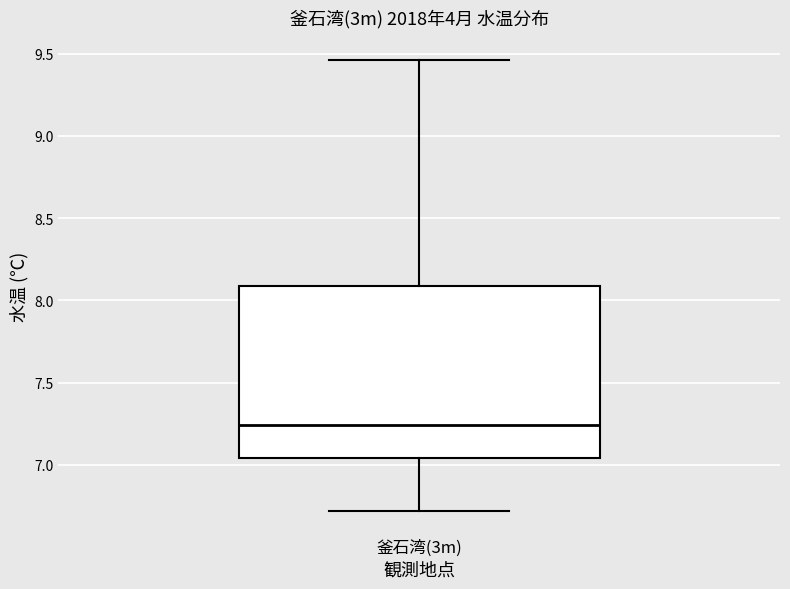

Where is the upper edge of the box for 釜石湾(3m) on the y-axis? The values are not printed on the chart, so give them approximately, as read against the axis.

8.10